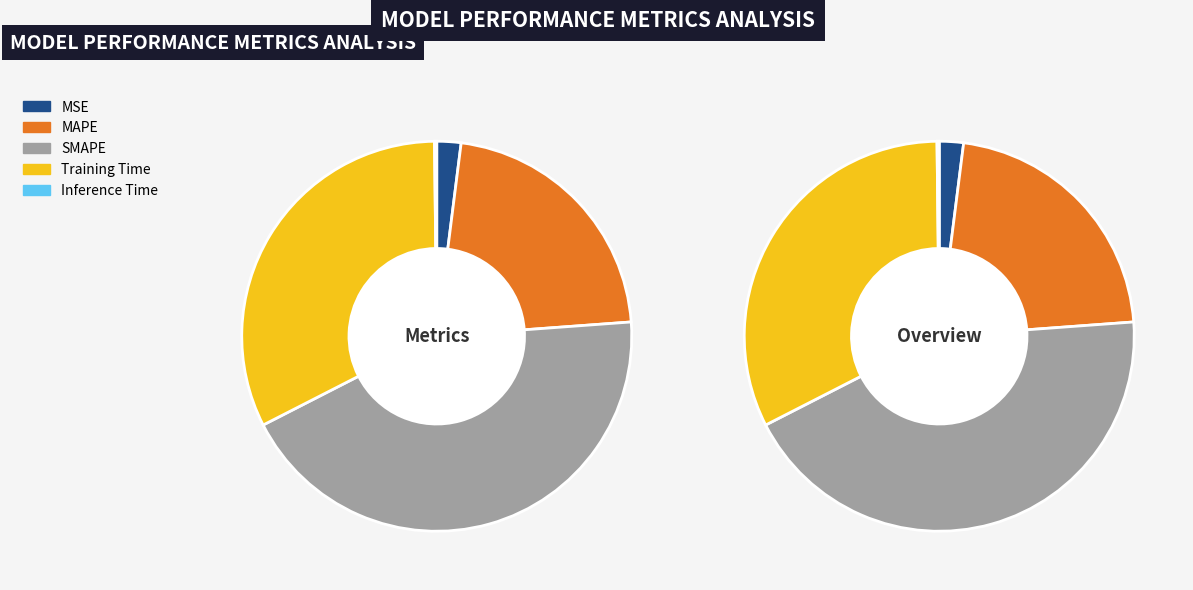

Which has a higher value, MSE or Inference Time?

MSE